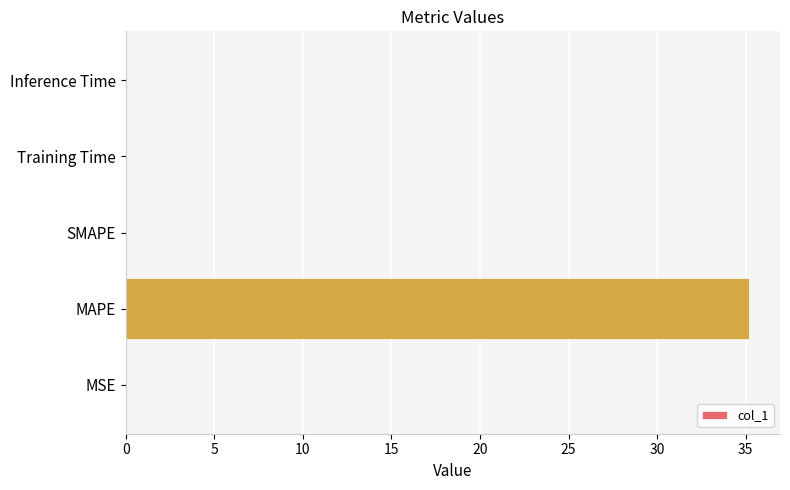

What is the sum of all values?

35.2